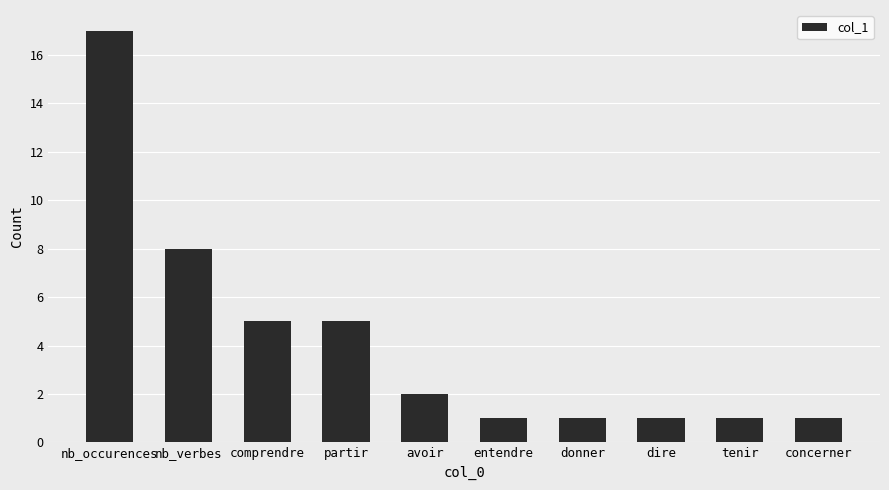

What is the change in value from partir to entendre?

-4